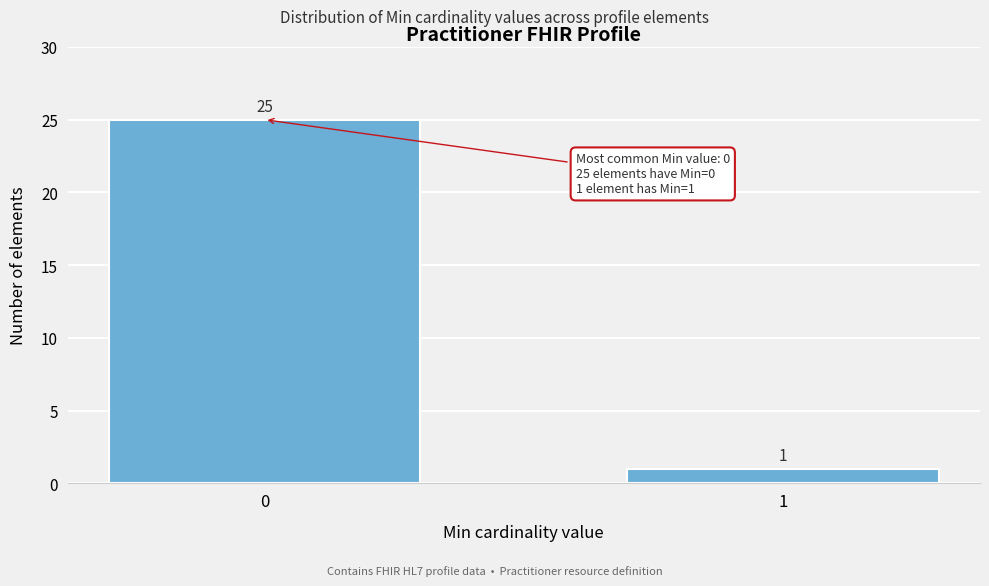

Reading right to left, what are all the values shown in this chart?

1=1	0=25